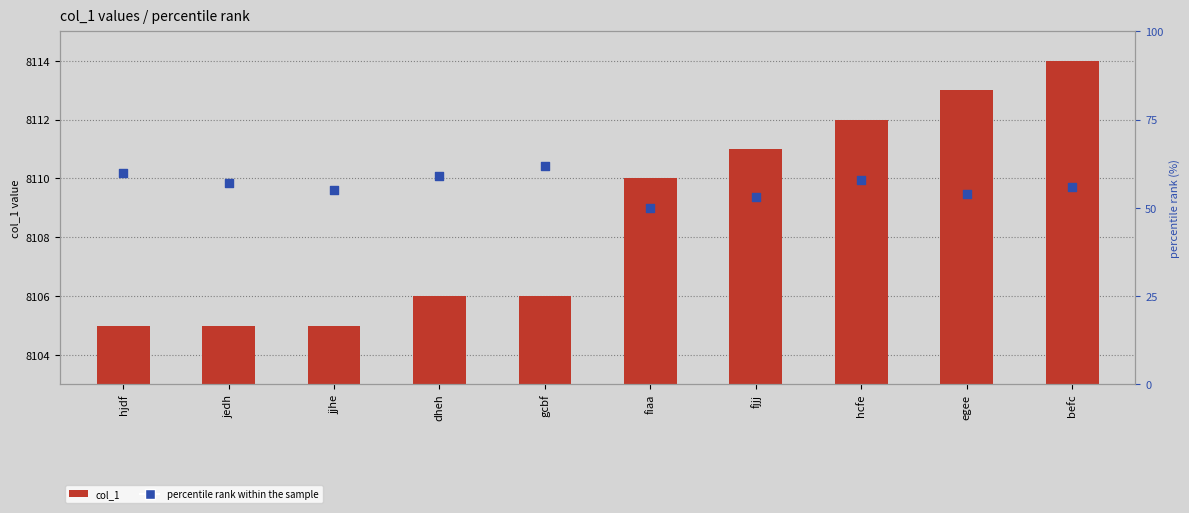

Is the value of percentile rank within the sample at egee greater than the value of col_1 at jjhe?

No